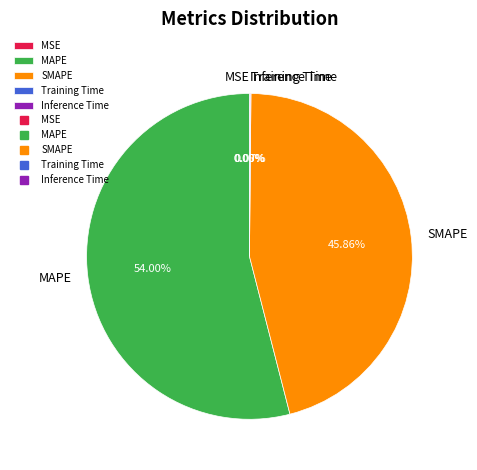

Is there a majority slice in this chart?

Yes